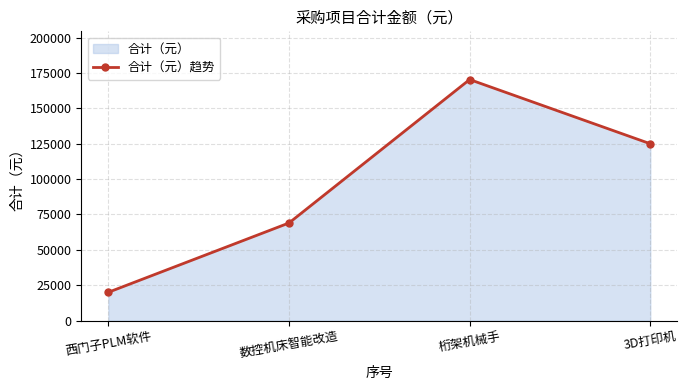

How many lines are shown in the chart?

1